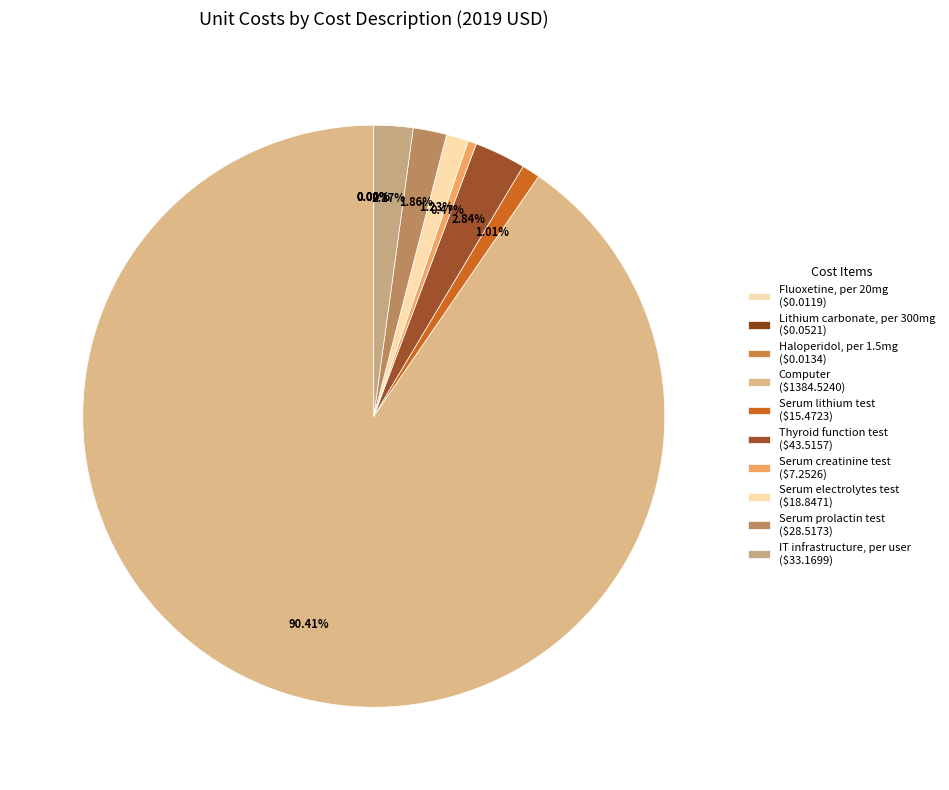

Do Computer and Thyroid function test together represent more than half of the pie?

Yes